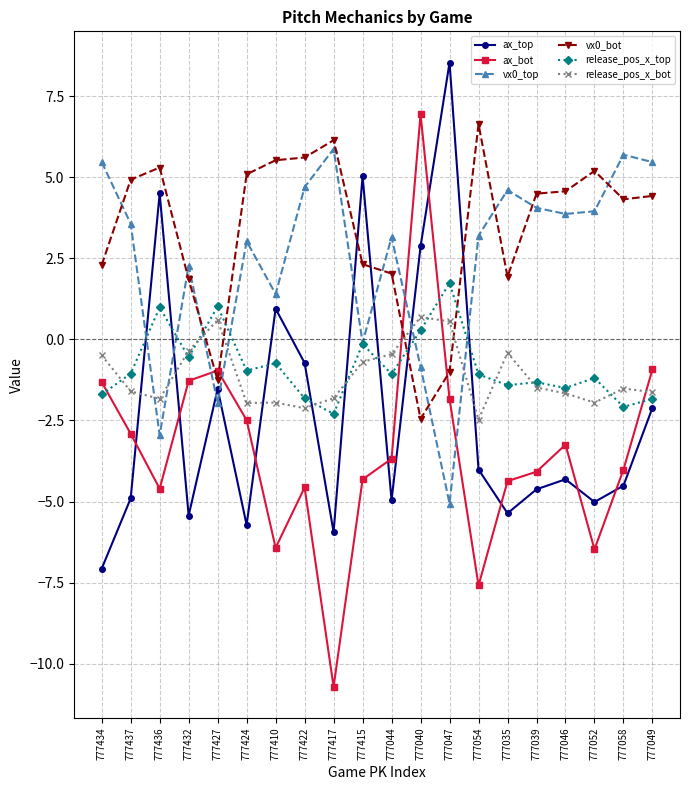

After their last crossing, which series has the higher values: vx0_bot or ax_top?

vx0_bot